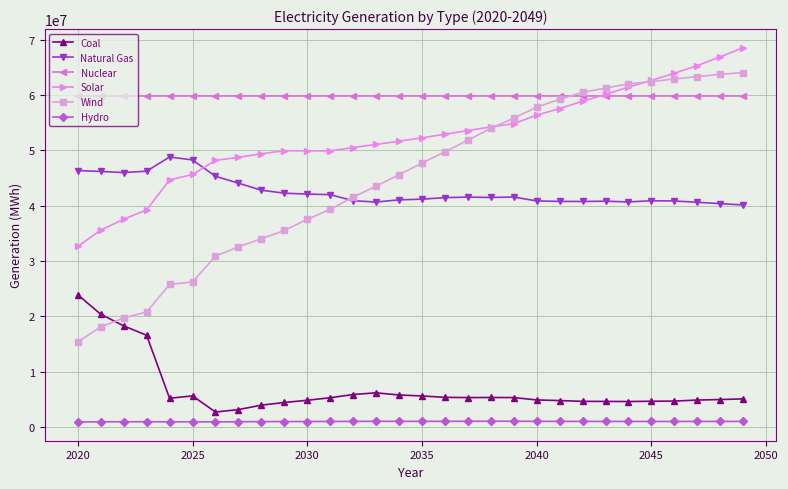

What is the minimum value for Solar?

32635300